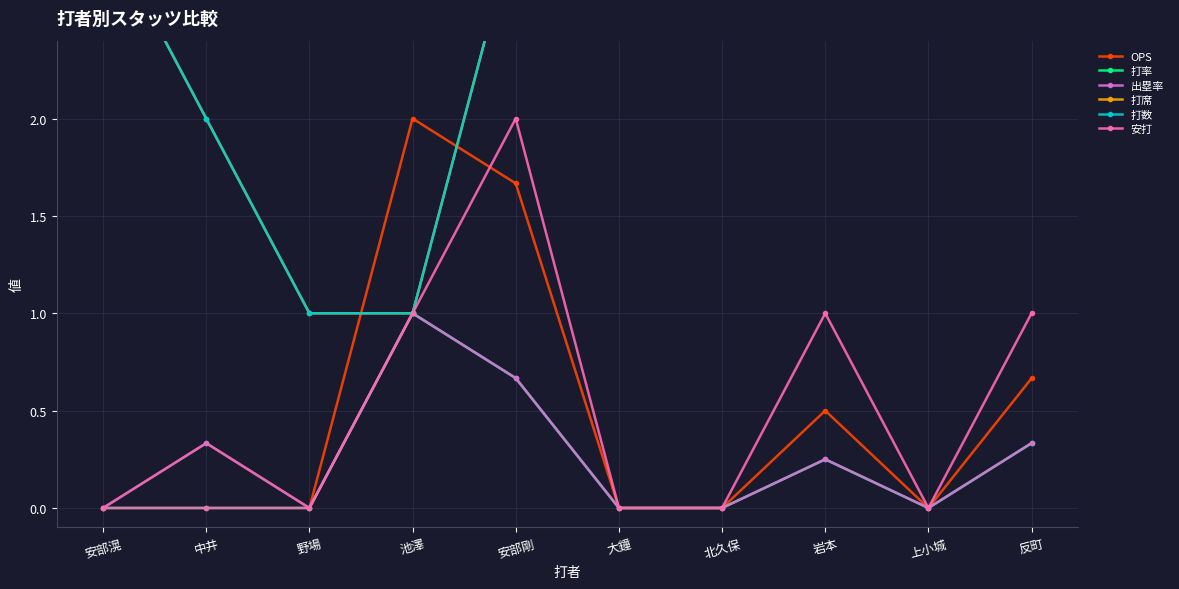

What is the label of the 5th point from the left?

安部剛